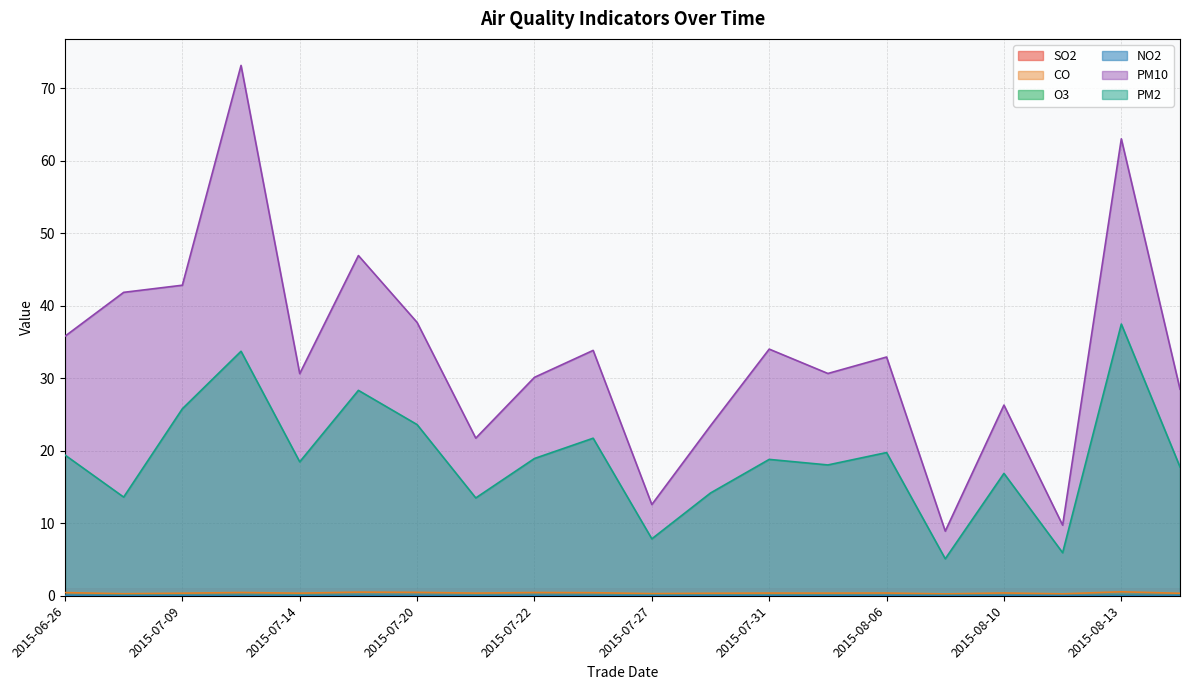

In CO, how many points are lower than both neighbors (excluding endpoints)?

7